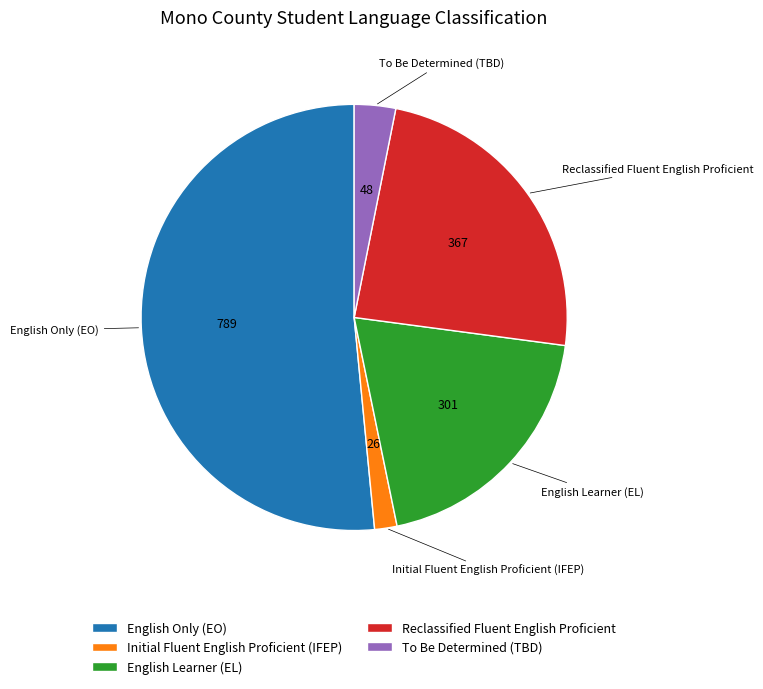

Approximately how many times larger is the value at English Only (EO) compared to To Be Determined (TBD)?

16.4